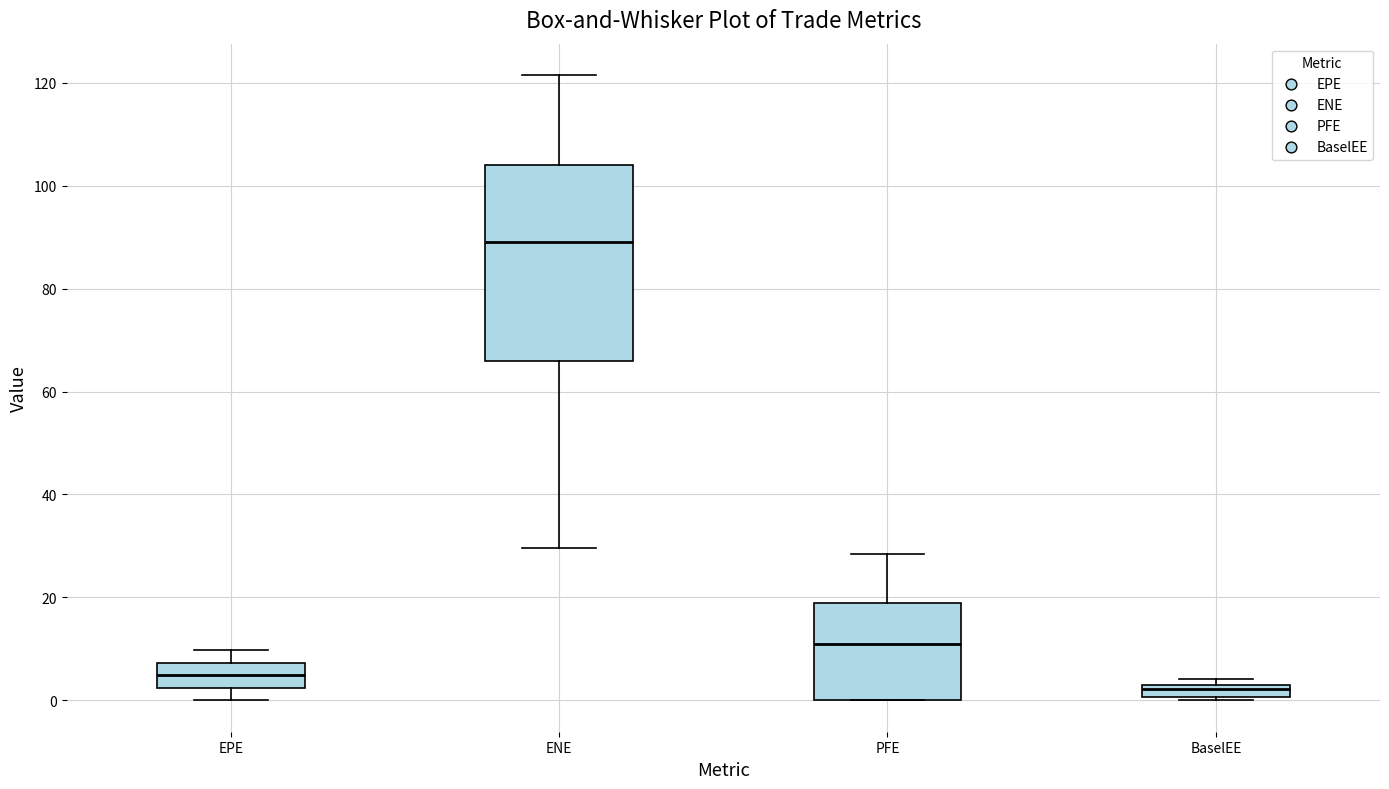

Where is the lower edge of the box for BaselEE on the y-axis? The values are not printed on the chart, so give them approximately, as read against the axis.

0